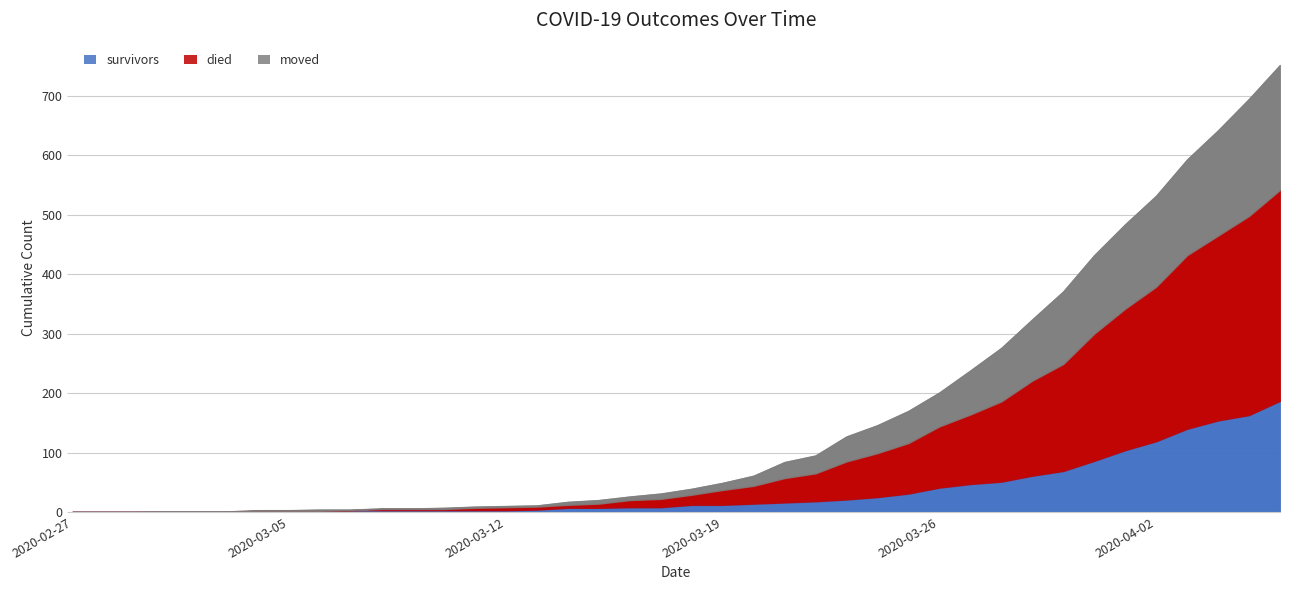

List the series in order of their peak value, lowest first.

survivors, moved, died